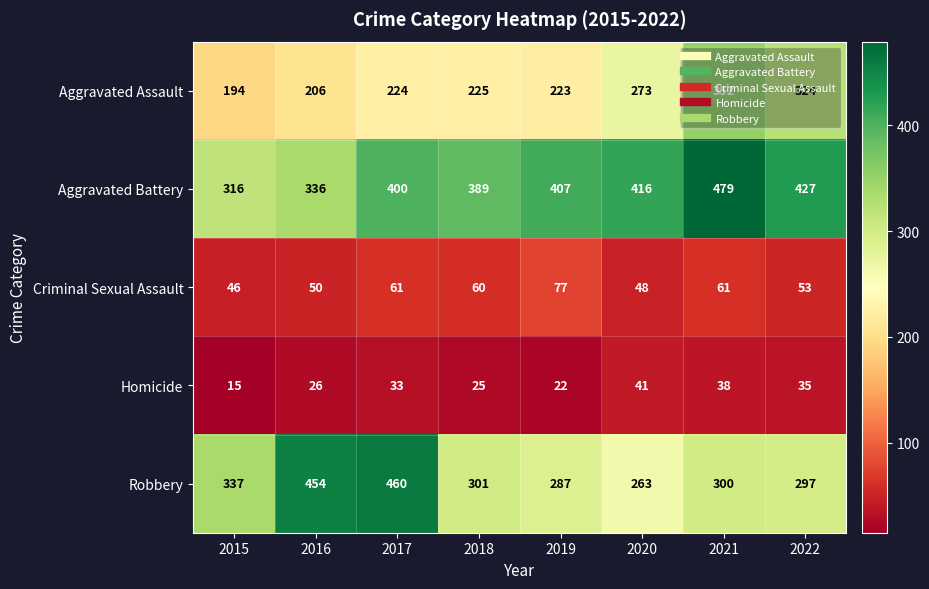

What is the total value across all series at 2020?

1041